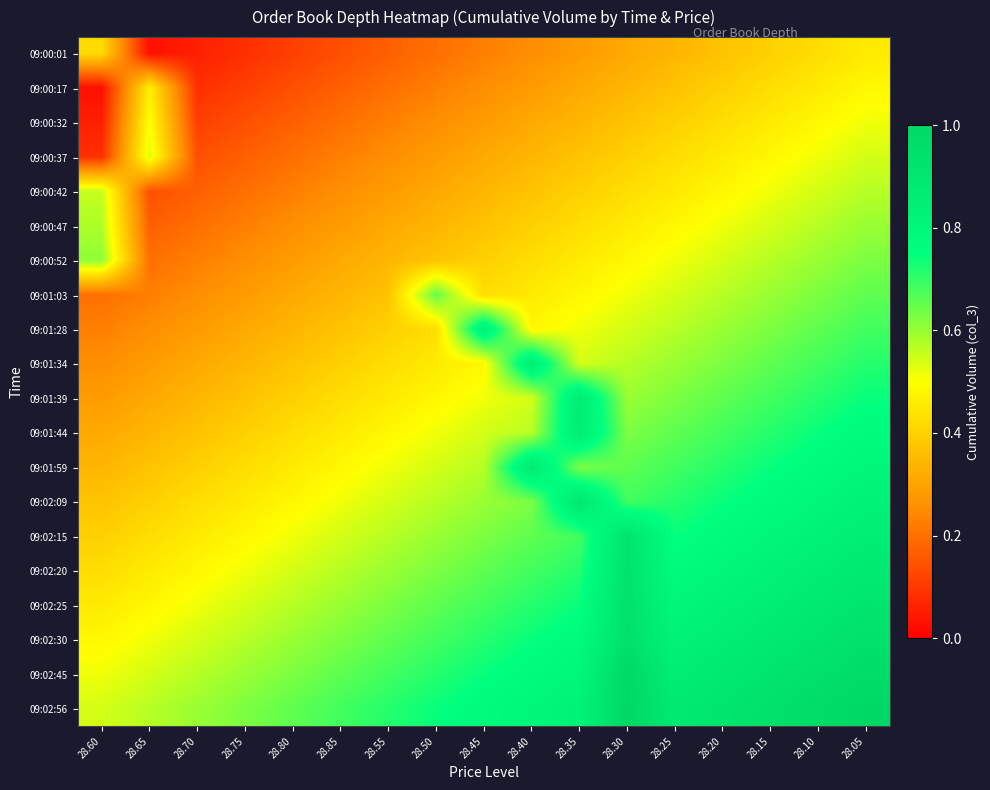

Reading right to left, transcribe all the data shown in this chart.

09:00:01: 28.05=0.5	28.10=0.4	28.15=0.4	28.20=0.4	28.25=0.3	28.30=0.3	28.35=0.3	28.40=0.3	28.45=0.2	28.50=0.2	28.55=0.2	28.85=0.1	28.80=0.1	28.75=0.1	28.70=0.1	28.65=0.0	28.60=0.4
09:00:17: 28.05=0.5	28.10=0.5	28.15=0.4	28.20=0.4	28.25=0.4	28.30=0.3	28.35=0.3	28.40=0.3	28.45=0.3	28.50=0.2	28.55=0.2	28.85=0.2	28.80=0.1	28.75=0.1	28.70=0.1	28.65=0.5	28.60=0.0
09:00:32: 28.05=0.5	28.10=0.5	28.15=0.5	28.20=0.4	28.25=0.4	28.30=0.4	28.35=0.3	28.40=0.3	28.45=0.3	28.50=0.3	28.55=0.2	28.85=0.2	28.80=0.2	28.75=0.1	28.70=0.1	28.65=0.5	28.60=0.1
09:00:37: 28.05=0.5	28.10=0.5	28.15=0.5	28.20=0.5	28.25=0.4	28.30=0.4	28.35=0.4	28.40=0.3	28.45=0.3	28.50=0.3	28.55=0.3	28.85=0.2	28.80=0.2	28.75=0.2	28.70=0.1	28.65=0.5	28.60=0.1
09:00:42: 28.05=0.6	28.10=0.5	28.15=0.5	28.20=0.5	28.25=0.5	28.30=0.4	28.35=0.4	28.40=0.4	28.45=0.3	28.50=0.3	28.55=0.3	28.85=0.3	28.80=0.2	28.75=0.2	28.70=0.2	28.65=0.1	28.60=0.6
09:00:47: 28.05=0.6	28.10=0.6	28.15=0.5	28.20=0.5	28.25=0.5	28.30=0.5	28.35=0.4	28.40=0.4	28.45=0.4	28.50=0.3	28.55=0.3	28.85=0.3	28.80=0.3	28.75=0.2	28.70=0.2	28.65=0.2	28.60=0.6
09:00:52: 28.05=0.6	28.10=0.6	28.15=0.6	28.20=0.5	28.25=0.5	28.30=0.5	28.35=0.5	28.40=0.4	28.45=0.4	28.50=0.4	28.55=0.3	28.85=0.3	28.80=0.3	28.75=0.3	28.70=0.2	28.65=0.2	28.60=0.6
09:01:03: 28.05=0.7	28.10=0.6	28.15=0.6	28.20=0.6	28.25=0.5	28.30=0.5	28.35=0.5	28.40=0.5	28.45=0.4	28.50=0.7	28.55=0.4	28.85=0.3	28.80=0.3	28.75=0.3	28.70=0.3	28.65=0.2	28.60=0.2
09:01:28: 28.05=0.7	28.10=0.7	28.15=0.6	28.20=0.6	28.25=0.6	28.30=0.5	28.35=0.5	28.40=0.5	28.45=0.8	28.50=0.4	28.55=0.4	28.85=0.4	28.80=0.3	28.75=0.3	28.70=0.3	28.65=0.3	28.60=0.2
09:01:34: 28.05=0.7	28.10=0.7	28.15=0.7	28.20=0.6	28.25=0.6	28.30=0.6	28.35=0.5	28.40=0.9	28.45=0.5	28.50=0.5	28.55=0.4	28.85=0.4	28.80=0.4	28.75=0.3	28.70=0.3	28.65=0.3	28.60=0.3
09:01:39: 28.05=0.7	28.10=0.7	28.15=0.7	28.20=0.7	28.25=0.6	28.30=0.6	28.35=0.9	28.40=0.5	28.45=0.5	28.50=0.5	28.55=0.5	28.85=0.4	28.80=0.4	28.75=0.4	28.70=0.3	28.65=0.3	28.60=0.3
09:01:44: 28.05=0.8	28.10=0.7	28.15=0.7	28.20=0.7	28.25=0.7	28.30=0.6	28.35=0.9	28.40=0.6	28.45=0.5	28.50=0.5	28.55=0.5	28.85=0.5	28.80=0.4	28.75=0.4	28.70=0.4	28.65=0.3	28.60=0.3
09:01:59: 28.05=0.8	28.10=0.8	28.15=0.7	28.20=0.7	28.25=0.7	28.30=0.7	28.35=0.6	28.40=0.9	28.45=0.6	28.50=0.5	28.55=0.5	28.85=0.5	28.80=0.5	28.75=0.4	28.70=0.4	28.65=0.4	28.60=0.3
09:02:09: 28.05=0.8	28.10=0.8	28.15=0.8	28.20=0.7	28.25=0.7	28.30=0.7	28.35=0.9	28.40=0.6	28.45=0.6	28.50=0.6	28.55=0.5	28.85=0.5	28.80=0.5	28.75=0.5	28.70=0.4	28.65=0.4	28.60=0.4
09:02:15: 28.05=0.9	28.10=0.8	28.15=0.8	28.20=0.8	28.25=0.7	28.30=0.9	28.35=0.7	28.40=0.7	28.45=0.6	28.50=0.6	28.55=0.6	28.85=0.5	28.80=0.5	28.75=0.5	28.70=0.5	28.65=0.4	28.60=0.4
09:02:20: 28.05=0.9	28.10=0.9	28.15=0.8	28.20=0.8	28.25=0.8	28.30=0.9	28.35=0.7	28.40=0.7	28.45=0.7	28.50=0.6	28.55=0.6	28.85=0.6	28.80=0.5	28.75=0.5	28.70=0.5	28.65=0.5	28.60=0.4
09:02:25: 28.05=0.9	28.10=0.9	28.15=0.9	28.20=0.8	28.25=0.8	28.30=0.9	28.35=0.7	28.40=0.7	28.45=0.7	28.50=0.7	28.55=0.6	28.85=0.6	28.80=0.6	28.75=0.5	28.70=0.5	28.65=0.5	28.60=0.5
09:02:30: 28.05=0.9	28.10=0.9	28.15=0.9	28.20=0.9	28.25=0.8	28.30=0.9	28.35=0.8	28.40=0.7	28.45=0.7	28.50=0.7	28.55=0.7	28.85=0.6	28.80=0.6	28.75=0.6	28.70=0.5	28.65=0.5	28.60=0.5
09:02:45: 28.05=1.0	28.10=0.9	28.15=0.9	28.20=0.9	28.25=0.9	28.30=1.0	28.35=0.8	28.40=0.8	28.45=0.7	28.50=0.7	28.55=0.7	28.85=0.7	28.80=0.6	28.75=0.6	28.70=0.6	28.65=0.5	28.60=0.5
09:02:56: 28.05=1.0	28.10=1.0	28.15=0.9	28.20=0.9	28.25=0.9	28.30=1.0	28.35=0.8	28.40=0.8	28.45=0.8	28.50=0.7	28.55=0.7	28.85=0.7	28.80=0.7	28.75=0.6	28.70=0.6	28.65=0.6	28.60=0.5